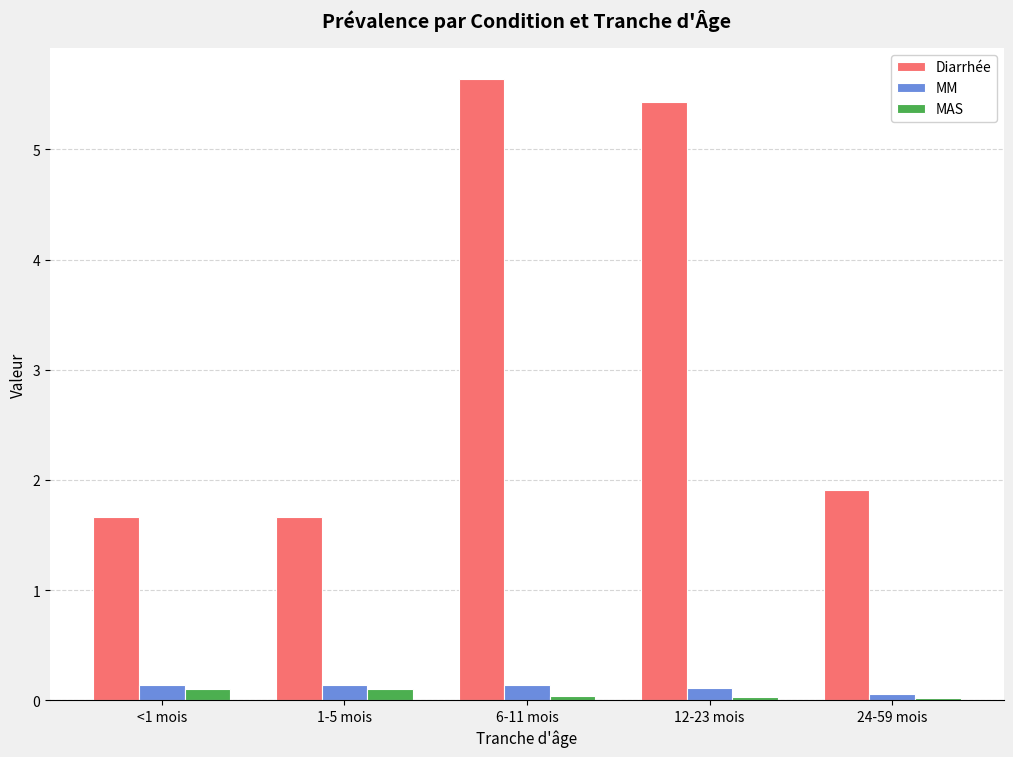

What are all the series names shown in the legend?

Diarrhée, MM, MAS